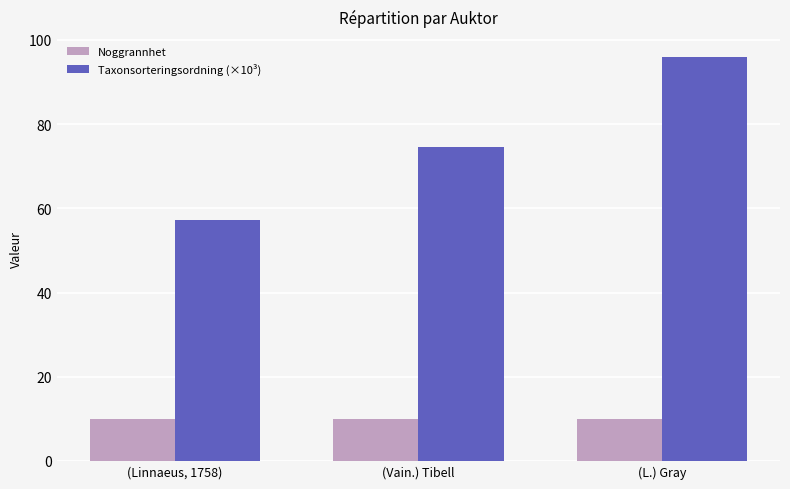

What is the sum of all Noggrannhet values?

30.0